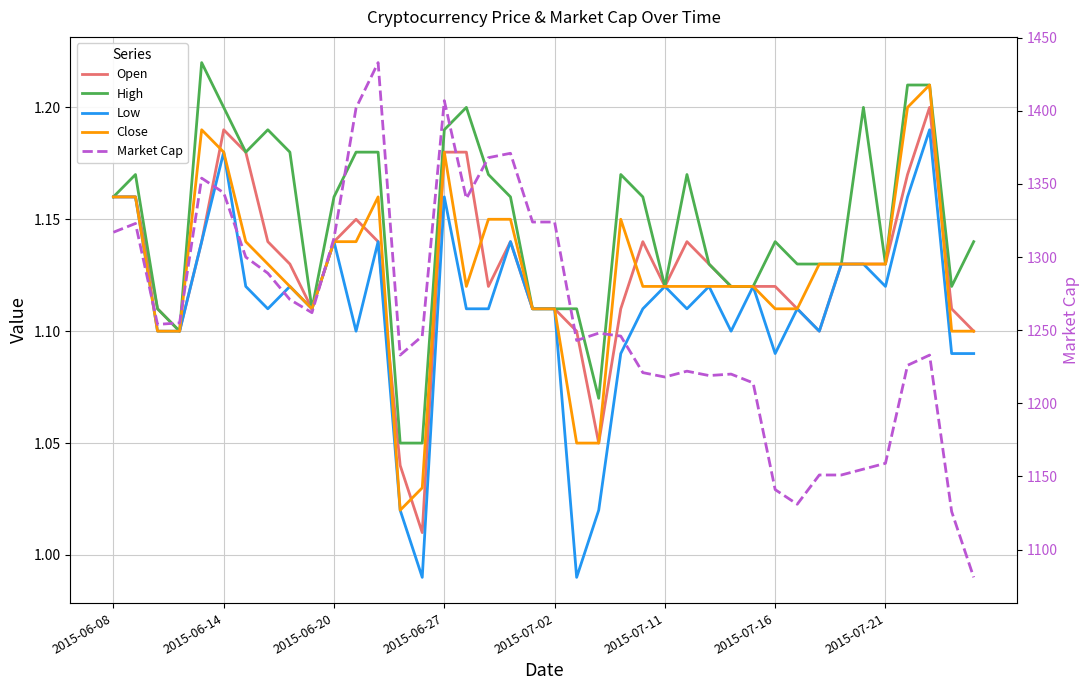

What is the difference between the maximum and minimum values in the Market Cap series?

352.0